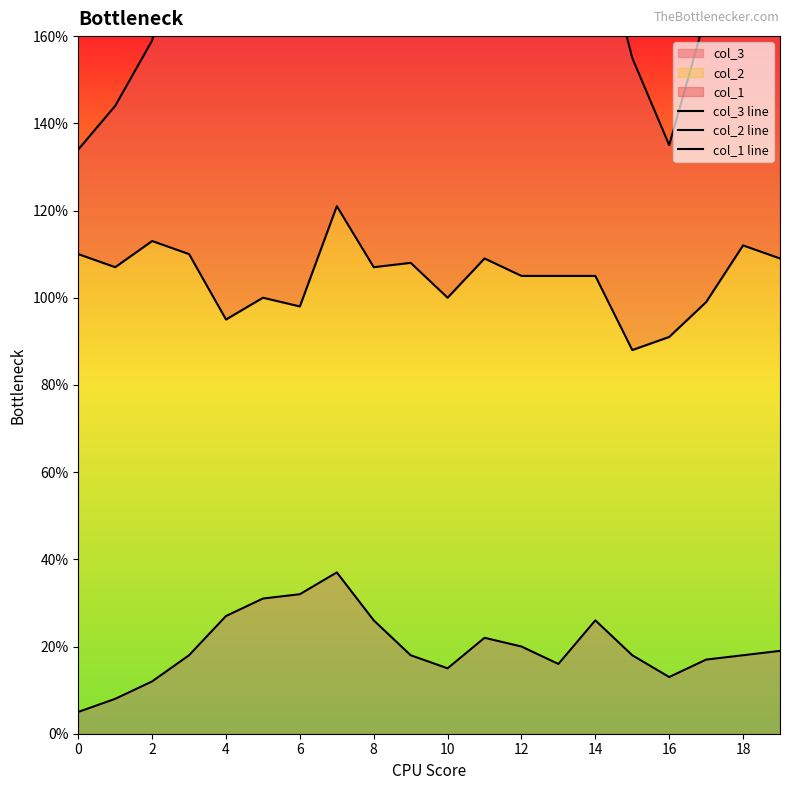

True or false: col_3 line and col_1 line cross at least once.

False